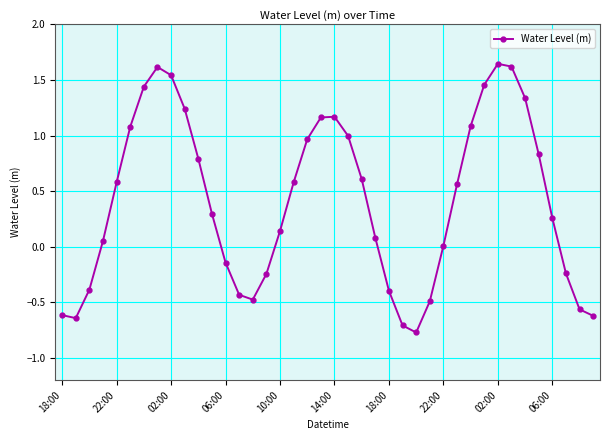

What is the difference between the second highest and second lowest values?

2.3